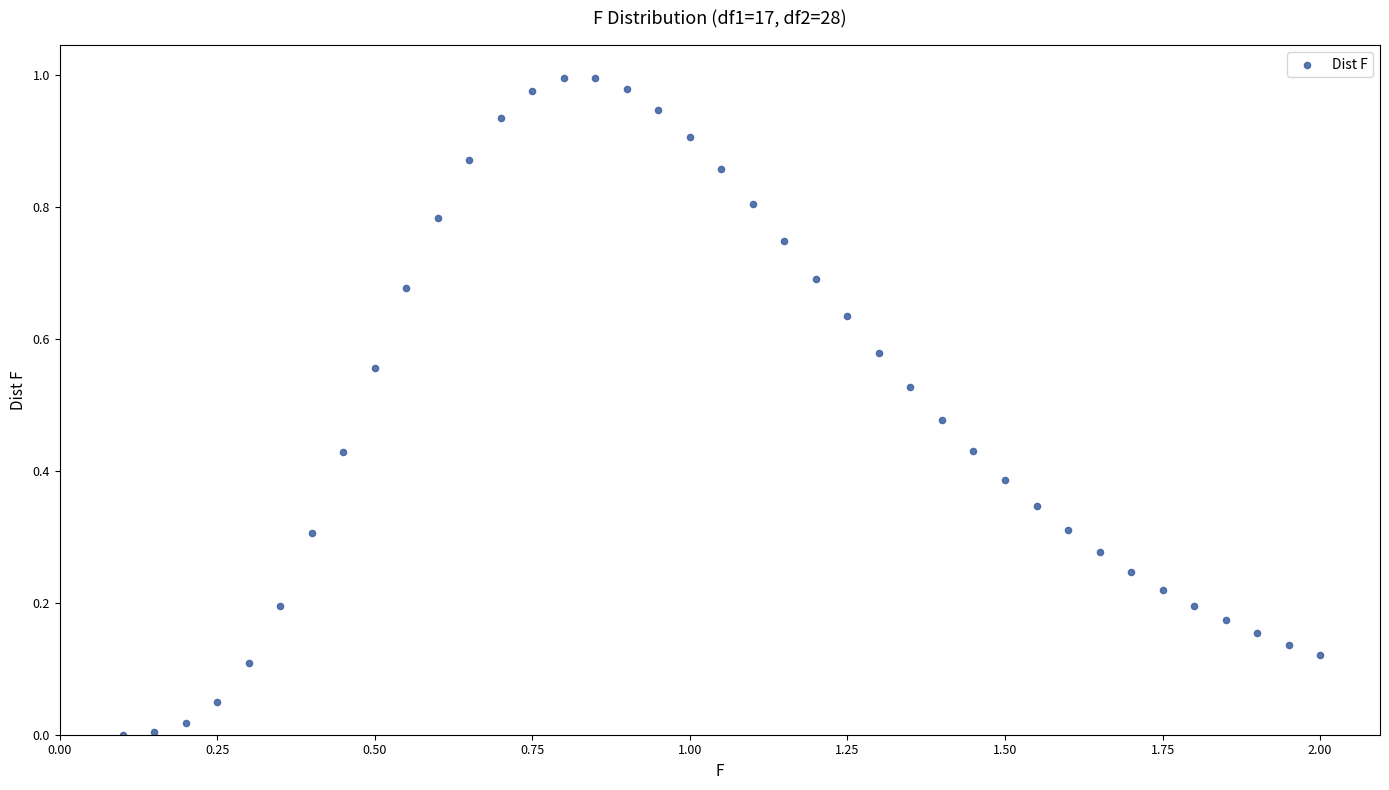

What is the range of X values (max minus min)?

1.9